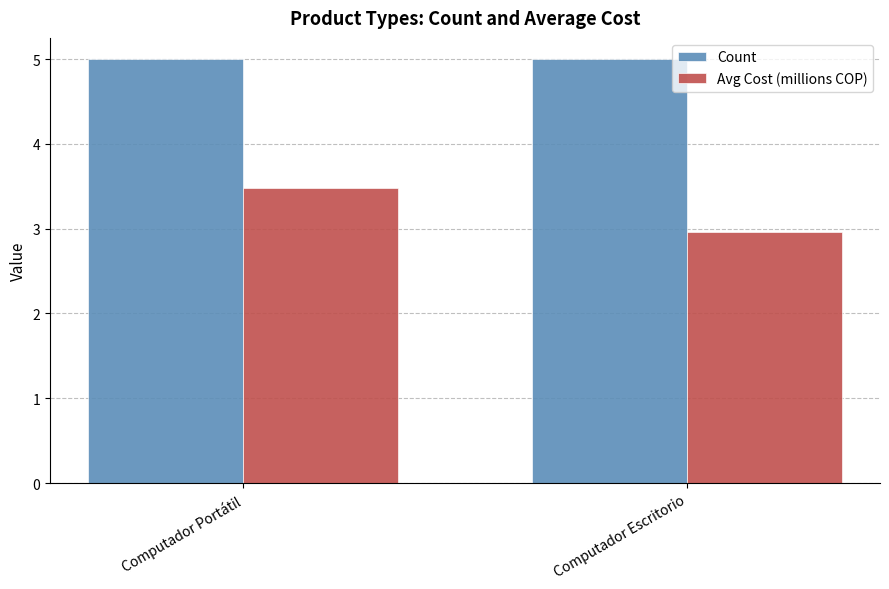

What position from the right is Computador Portátil?

2